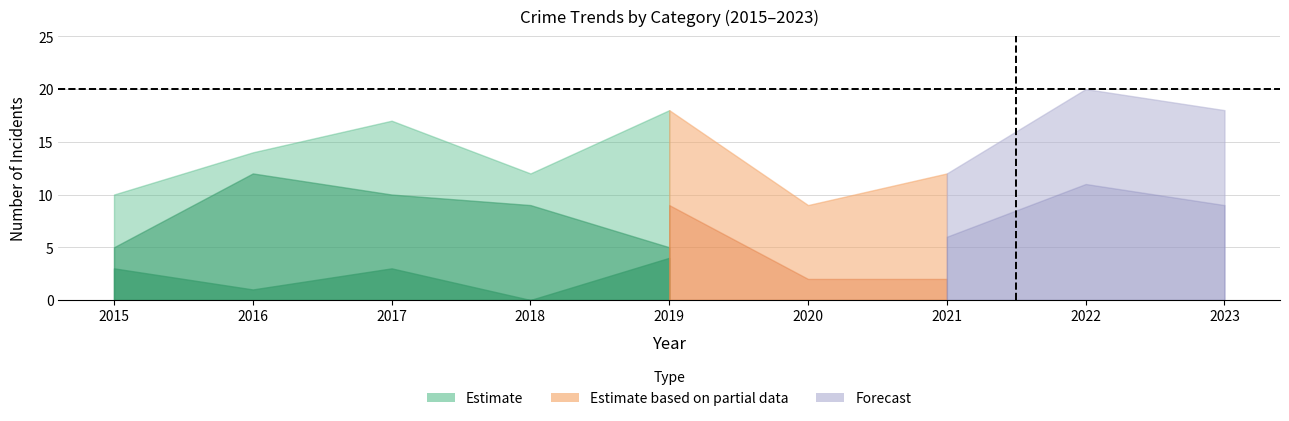

True or false: Aggravated Assault has a value of 1 at 2016.

True